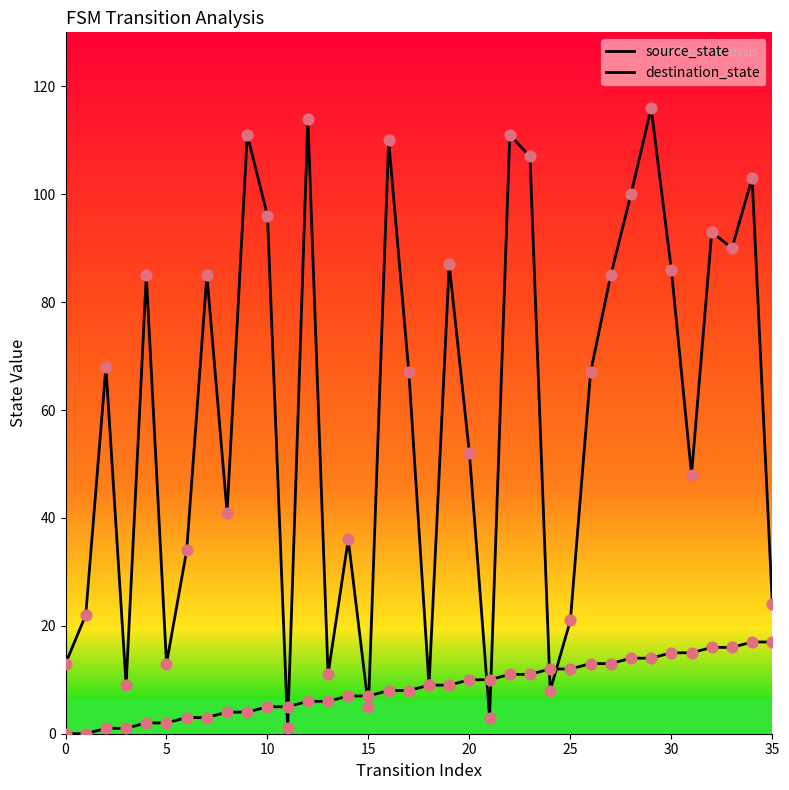

Which series has the largest total across all categories?

destination_state